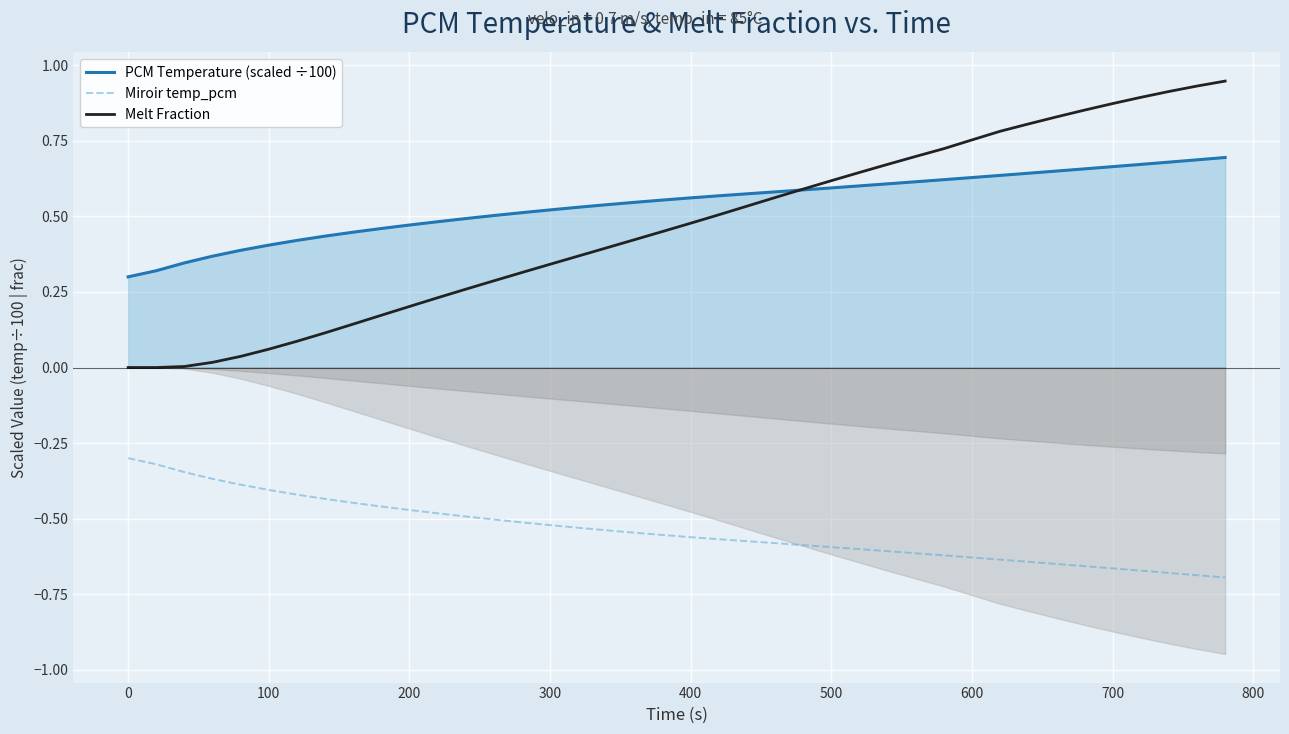

How many lines are shown in the chart?

3